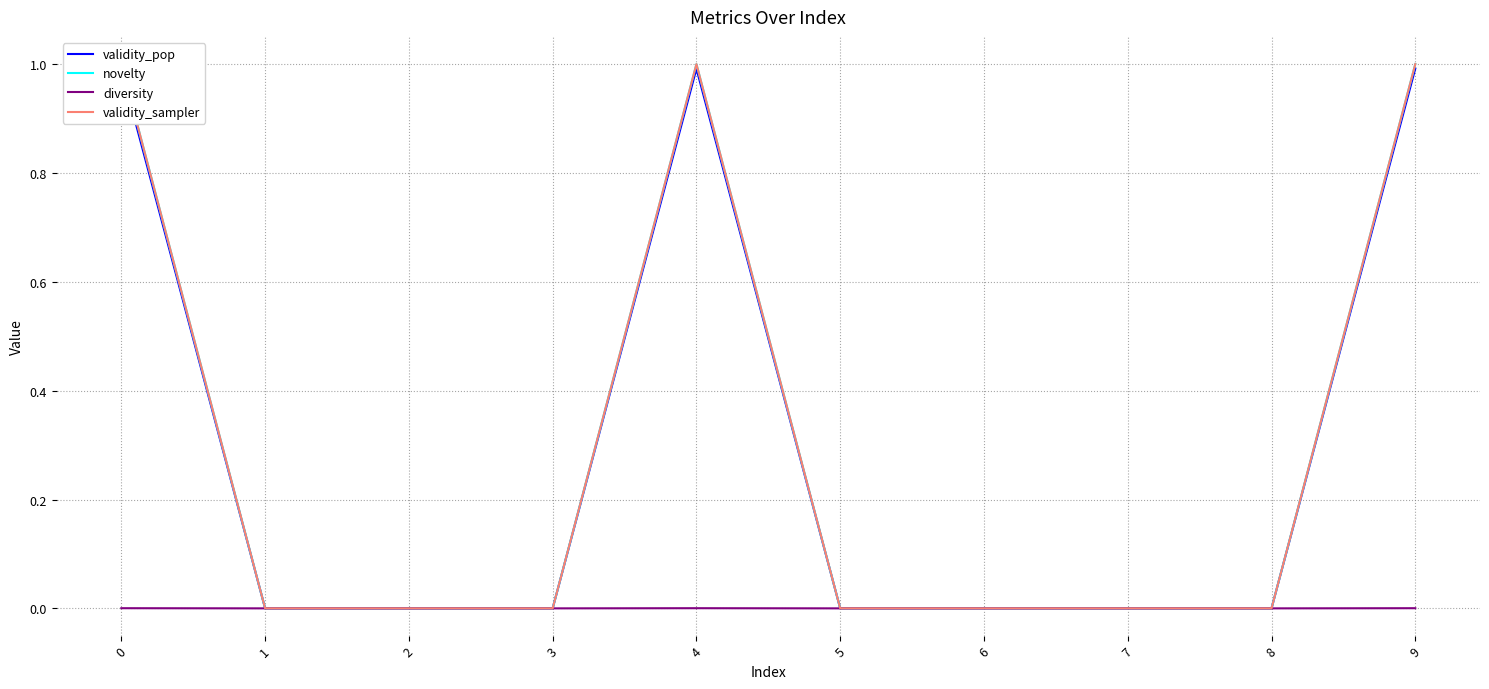

True or false: validity_pop and novelty cross at least once.

False